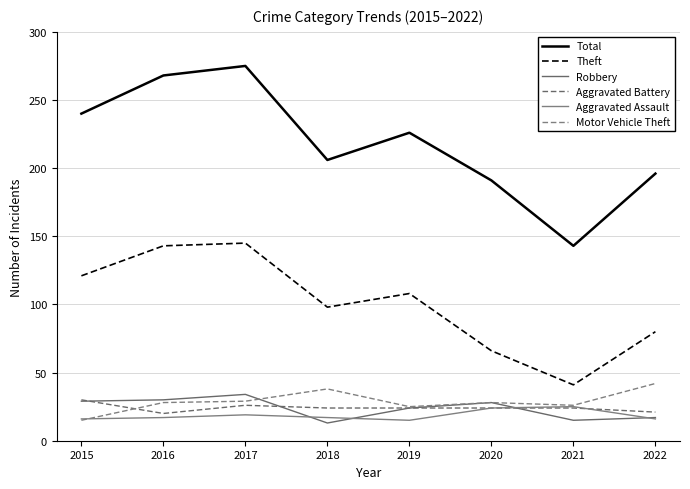

In Total, how many points are higher than both neighbors (excluding endpoints)?

2